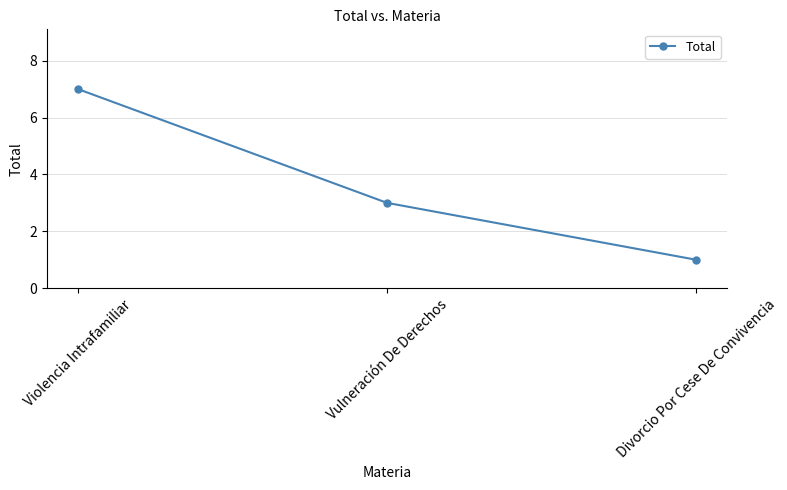

Reading left to right, list all the values displayed in this chart.

Violencia Intrafamiliar=7	Vulneración De Derechos=3	Divorcio Por Cese De Convivencia=1